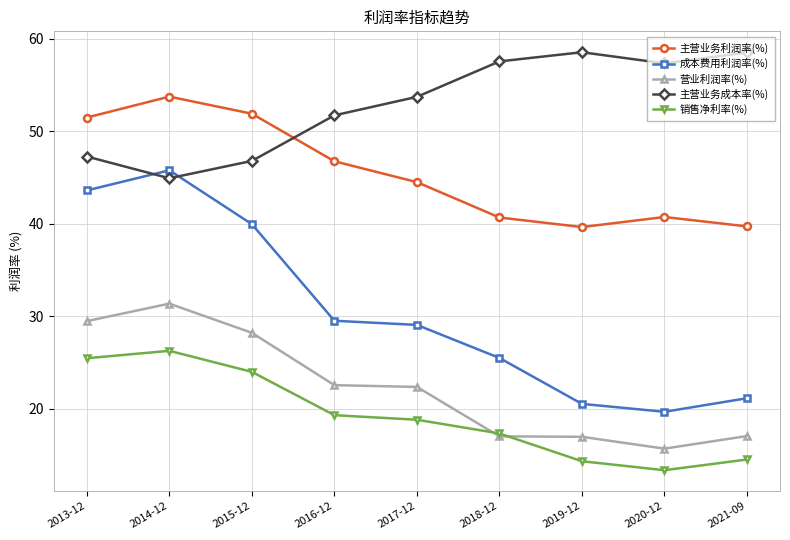

At which label does 营业利润率(%) first exceed 22?

2013-12